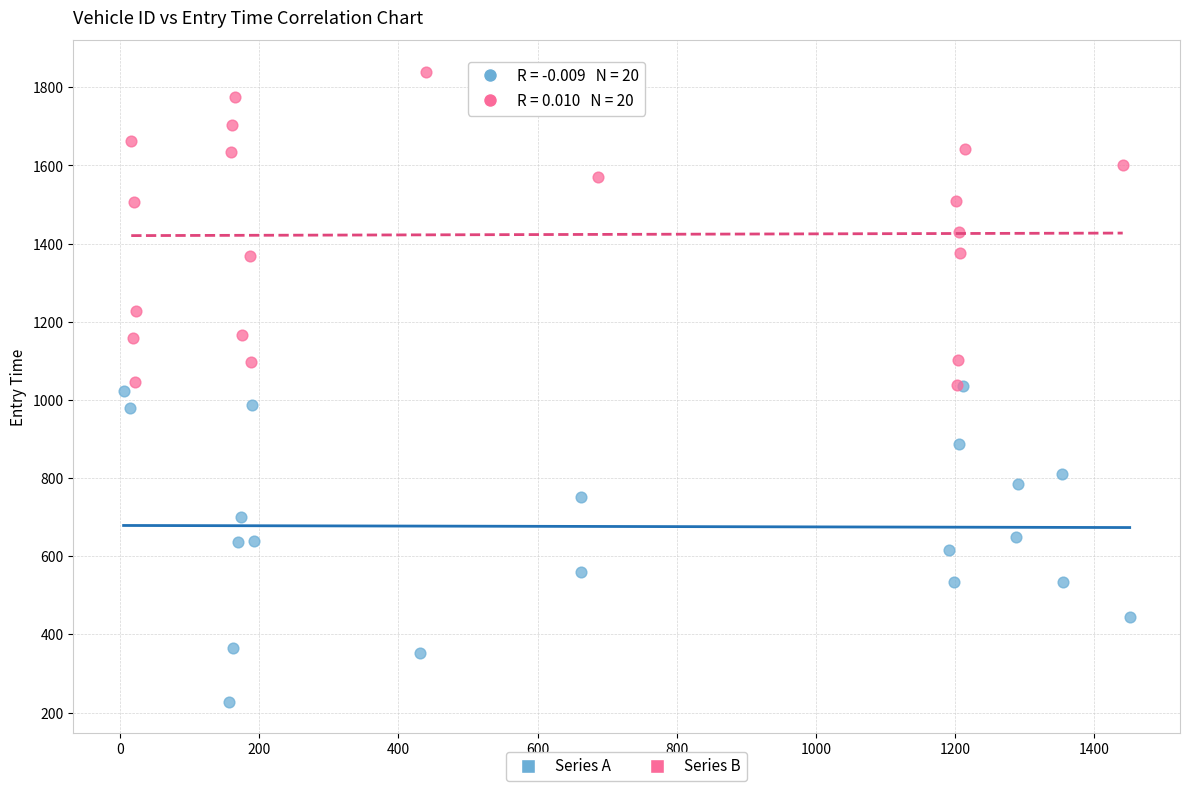

Which series reaches the minimum Y coordinate?

Series A